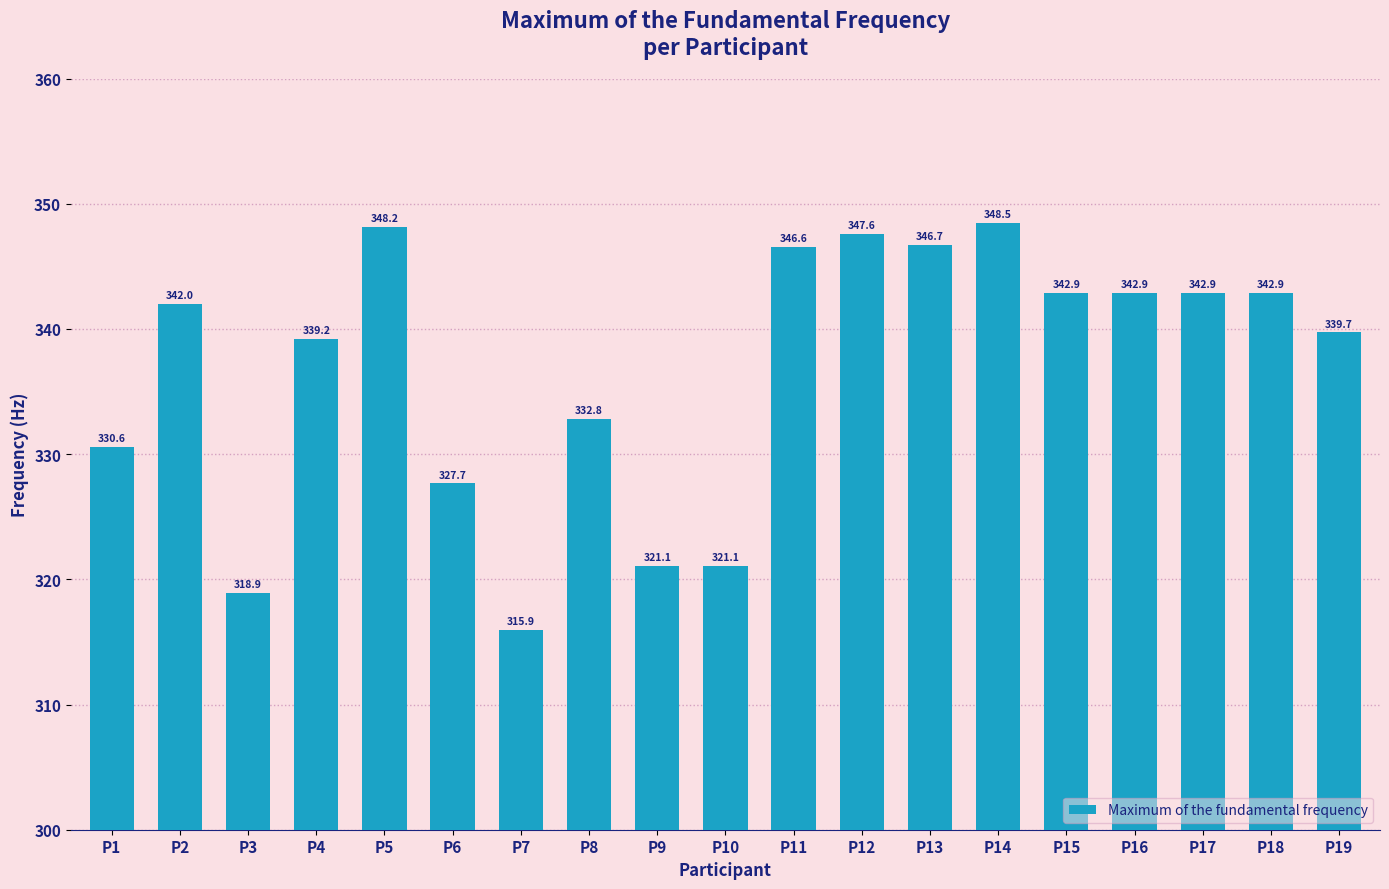

Reading left to right, list all the values displayed in this chart.

P1=330.6	P2=342.0	P3=318.9	P4=339.2	P5=348.2	P6=327.7	P7=315.9	P8=332.8	P9=321.1	P10=321.1	P11=346.6	P12=347.6	P13=346.7	P14=348.5	P15=342.9	P16=342.9	P17=342.9	P18=342.9	P19=339.7